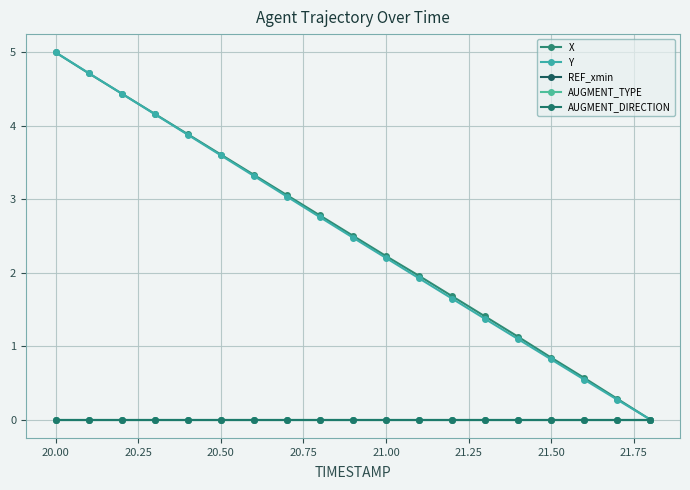

Does the chart have visible grid lines?

Yes